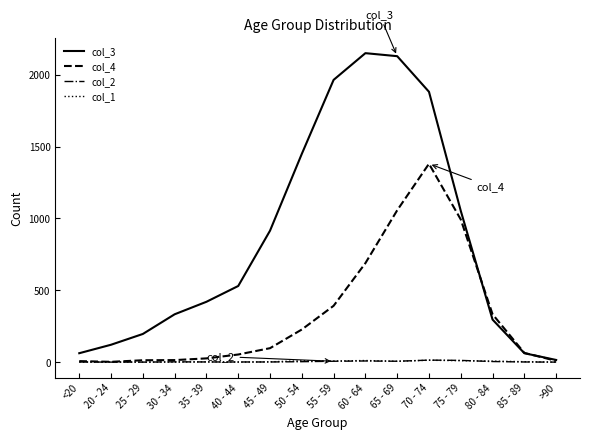

Which series has the largest range (max minus min)?

col_3